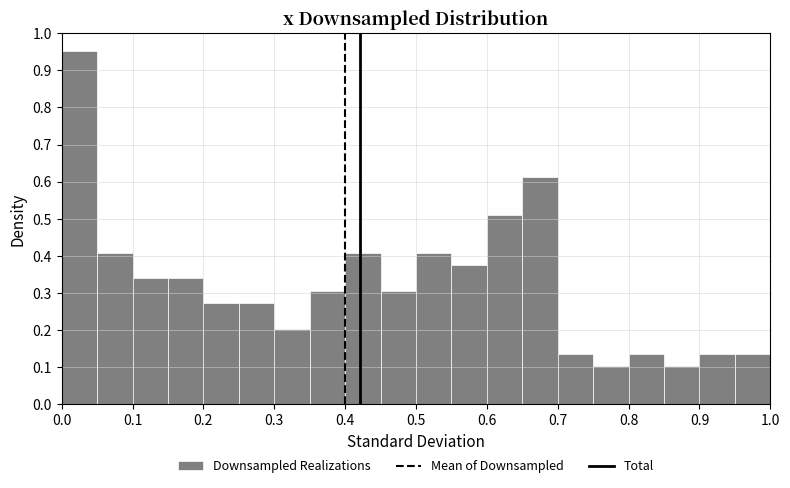

How tall is the bar that spans 0.85 to 0.90 on the x-axis? The values are not printed on the chart, so give them approximately, as read against the axis.

0.10